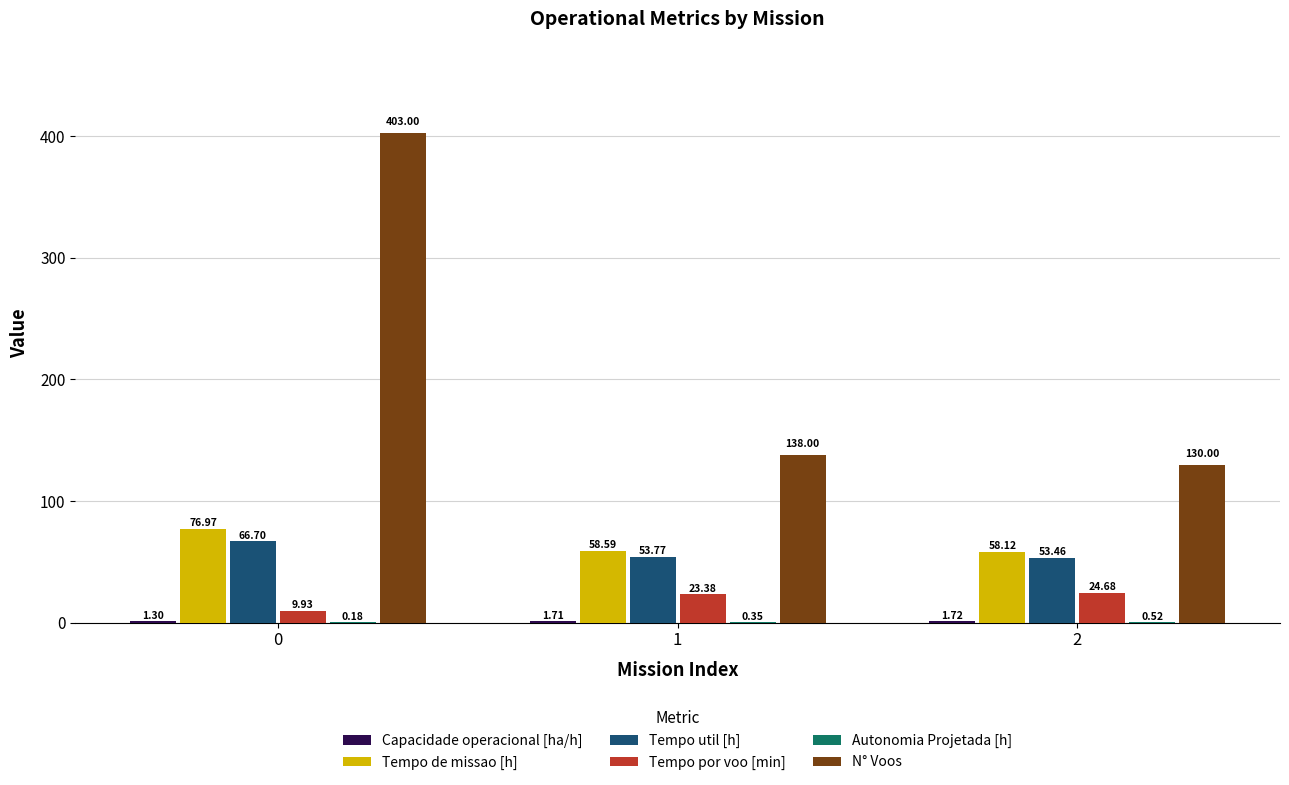

How many series are shown in this chart?

6